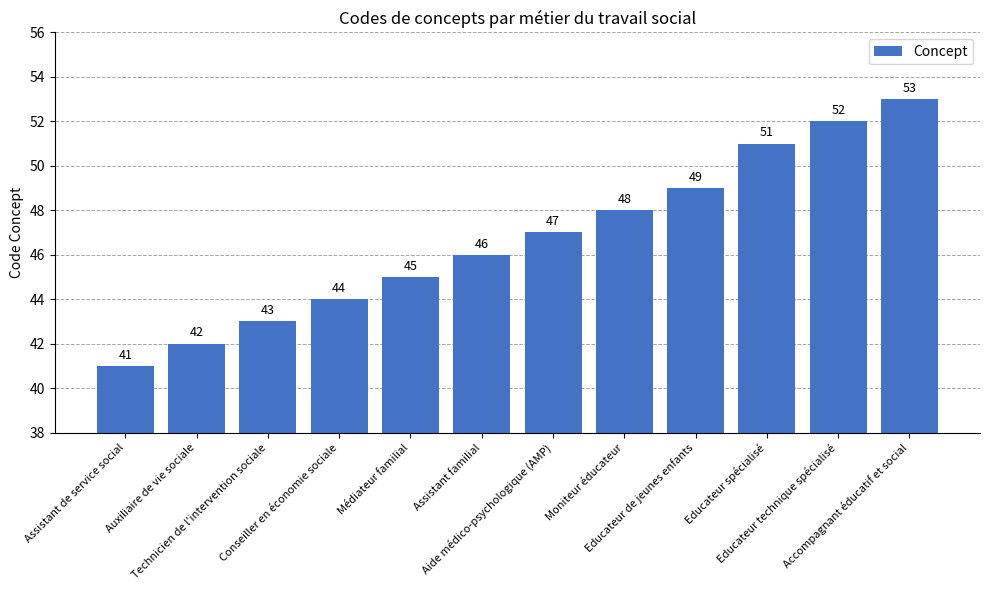

Reading left to right, what are all the values shown in this chart?

41	42	43	44	45	46	47	48	49	51	52	53